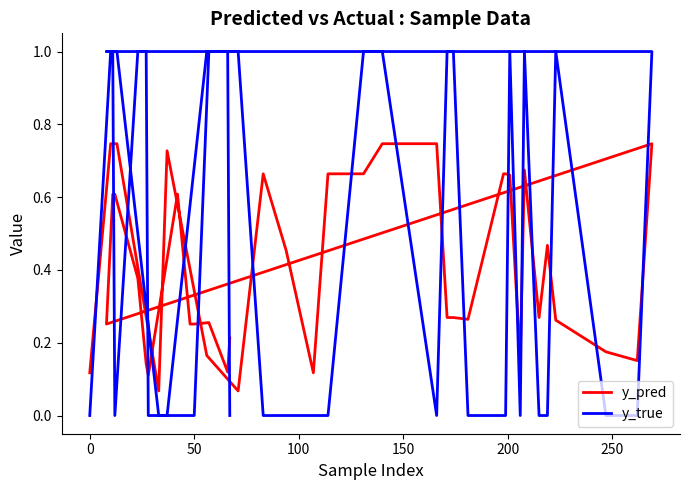

How many distinct data groups are displayed?

2